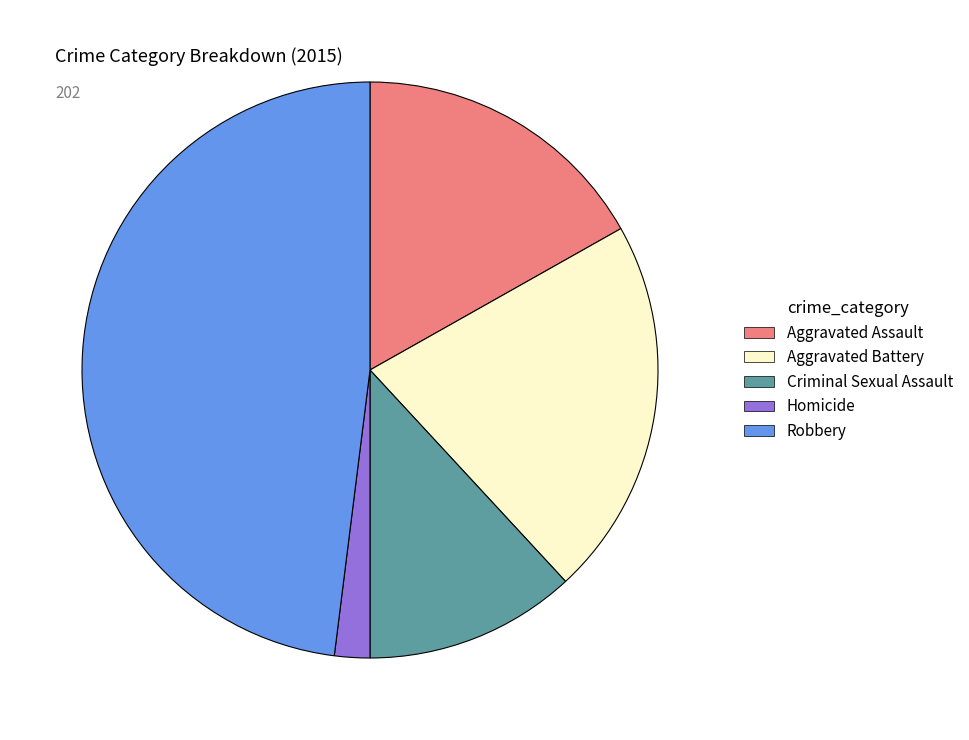

Combined, do Aggravated Battery and Aggravated Assault account for over 50%?

No